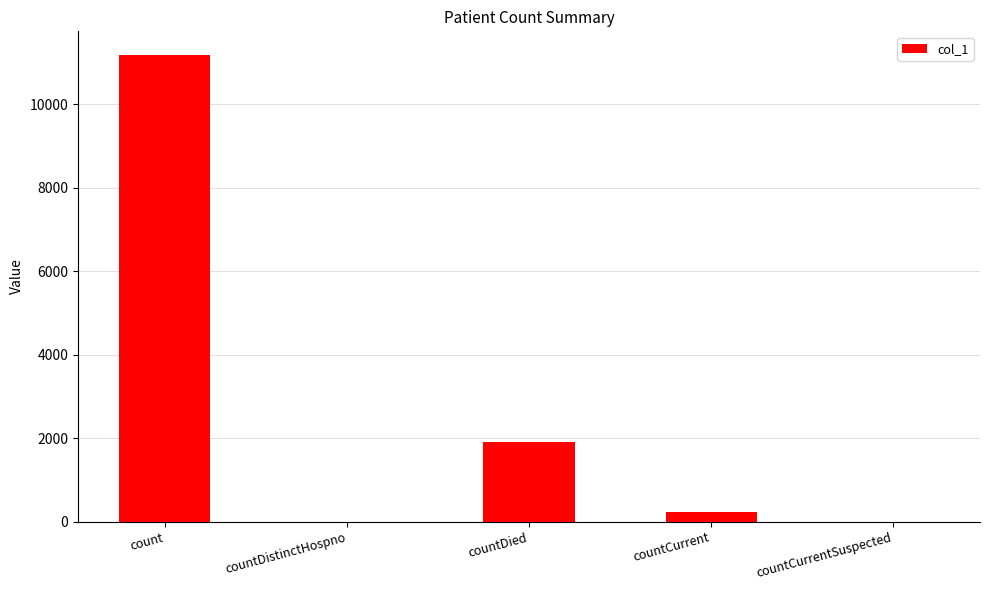

What is the difference between the values at countCurrentSuspected and count?

11182